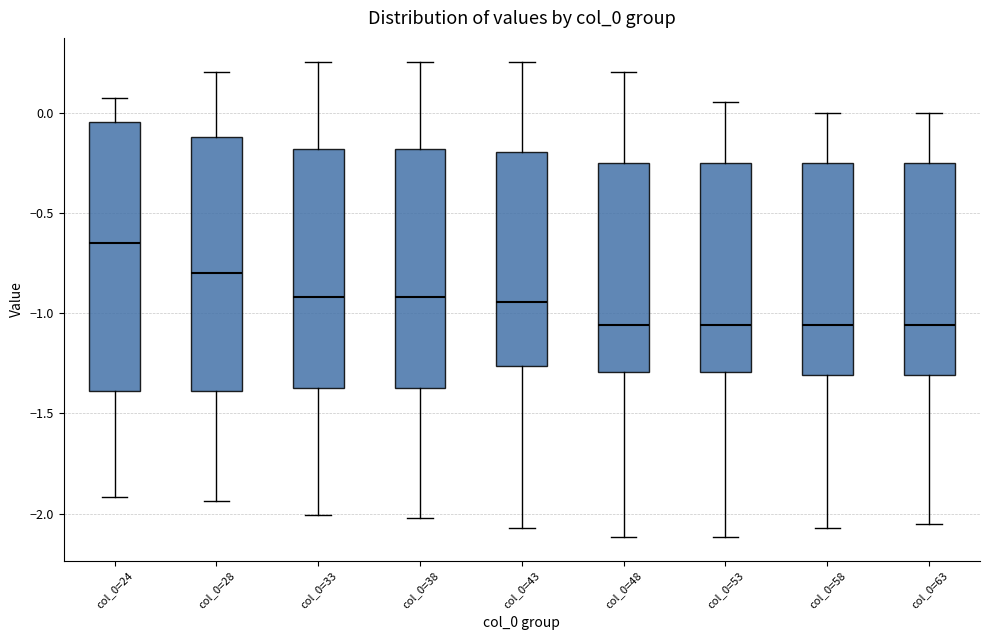

Where does the median line of the box for col_0=63 sit on the y-axis? The values are not printed on the chart, so give them approximately, as read against the axis.

-1.05